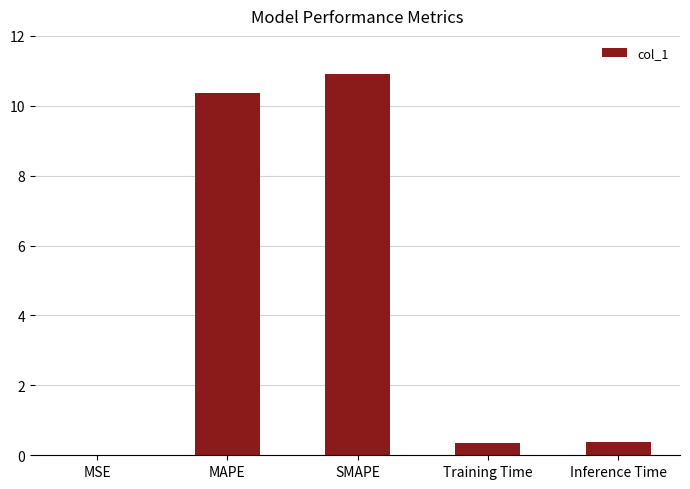

Which category has the highest value across all series?

SMAPE